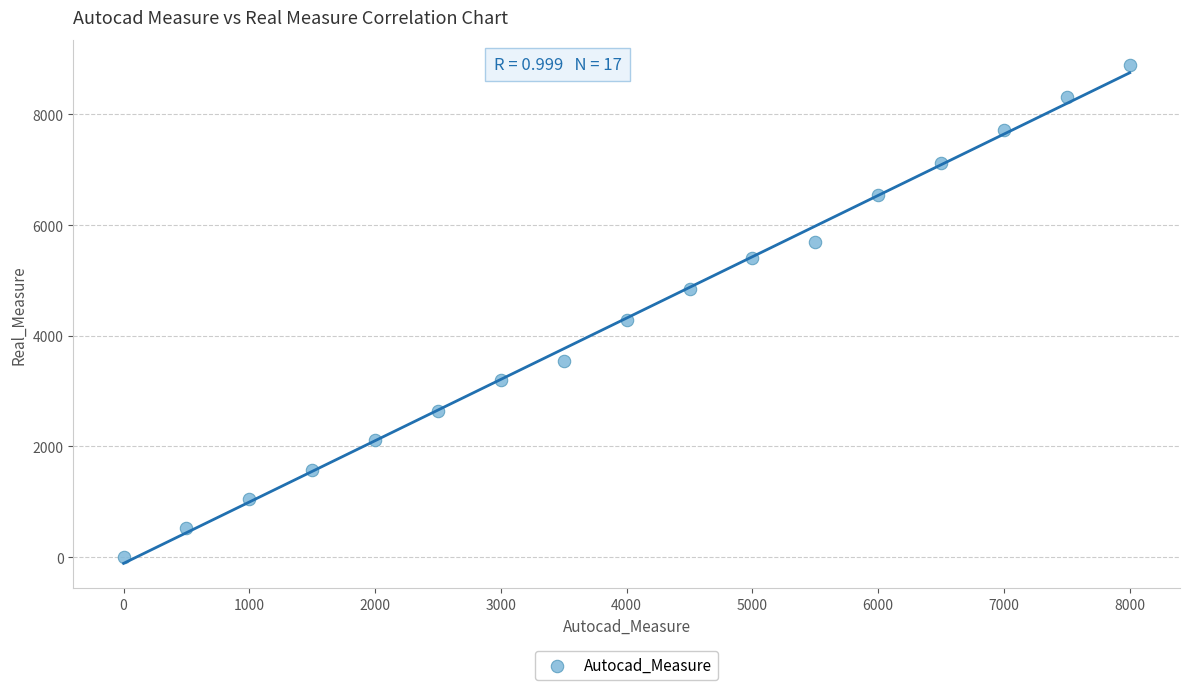

What is the range of X values (max minus min)?

8000